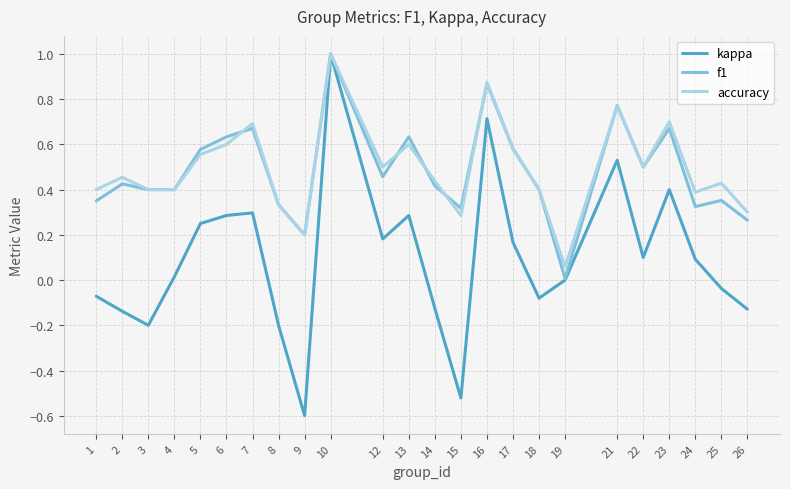

What are all the series names shown in the legend?

kappa, f1, accuracy